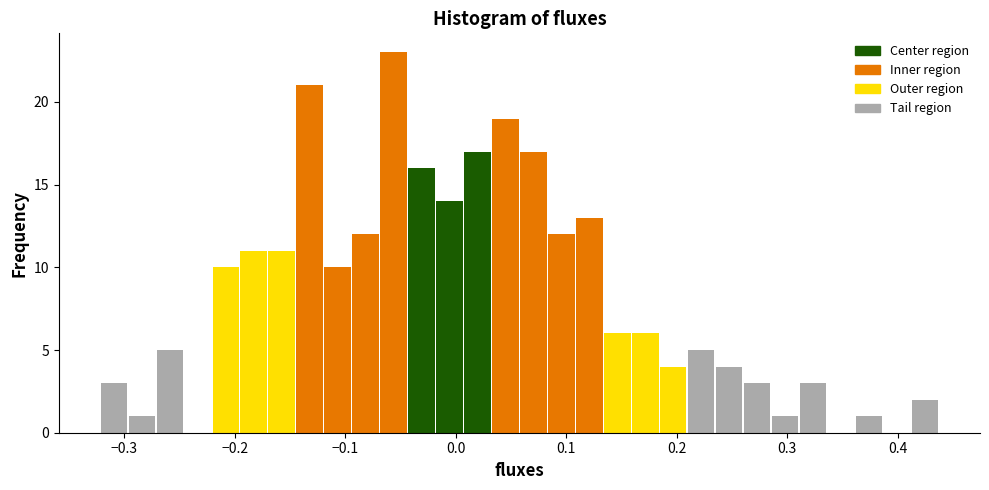

Around what value on the x-axis is the tallest bar? Give the approximate position of its centre, as read against the axis.

-0.06